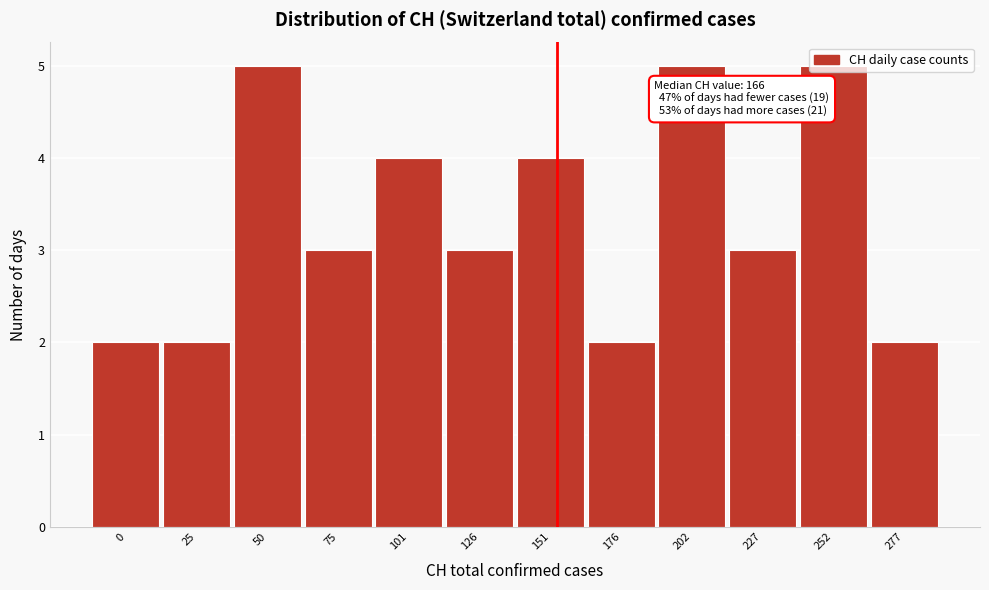

Is it true that the value at 202 is 3?

False